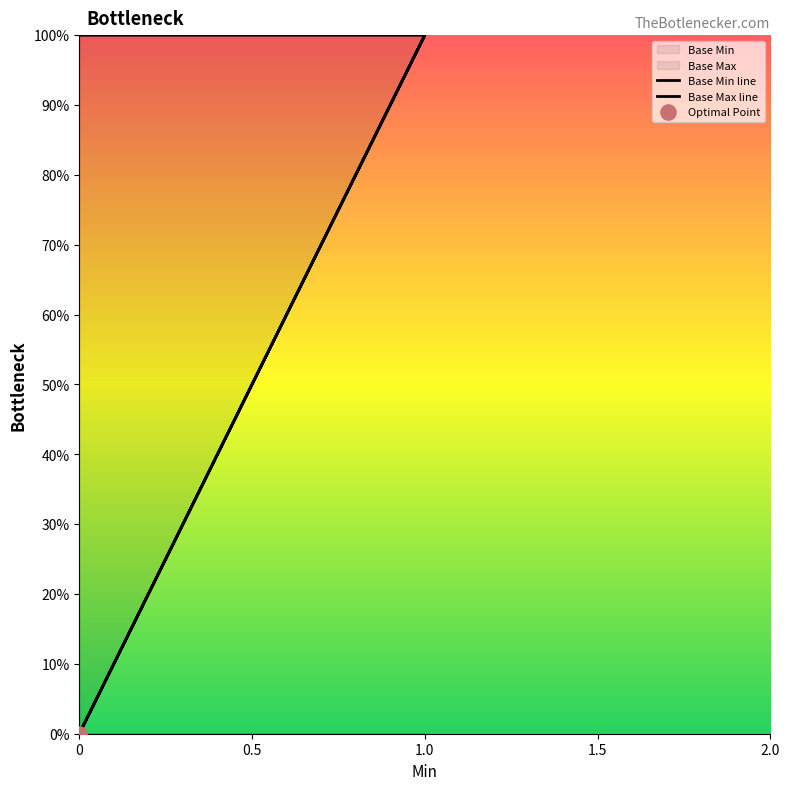

At how many categories does at least one series exceed 0?

2